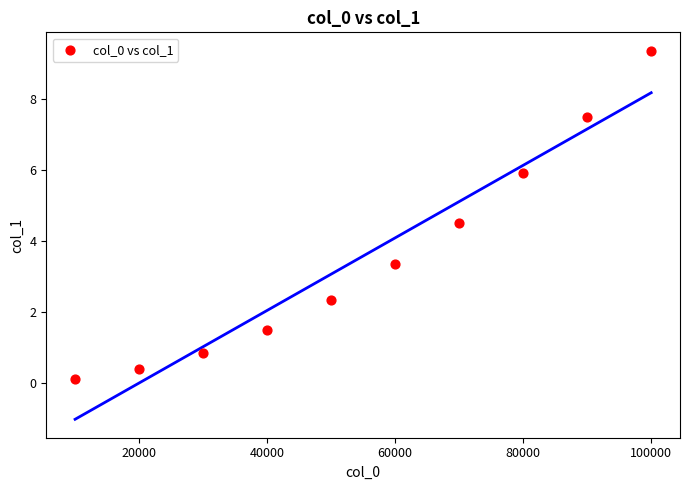

What is the range of X values (max minus min)?

90000.0